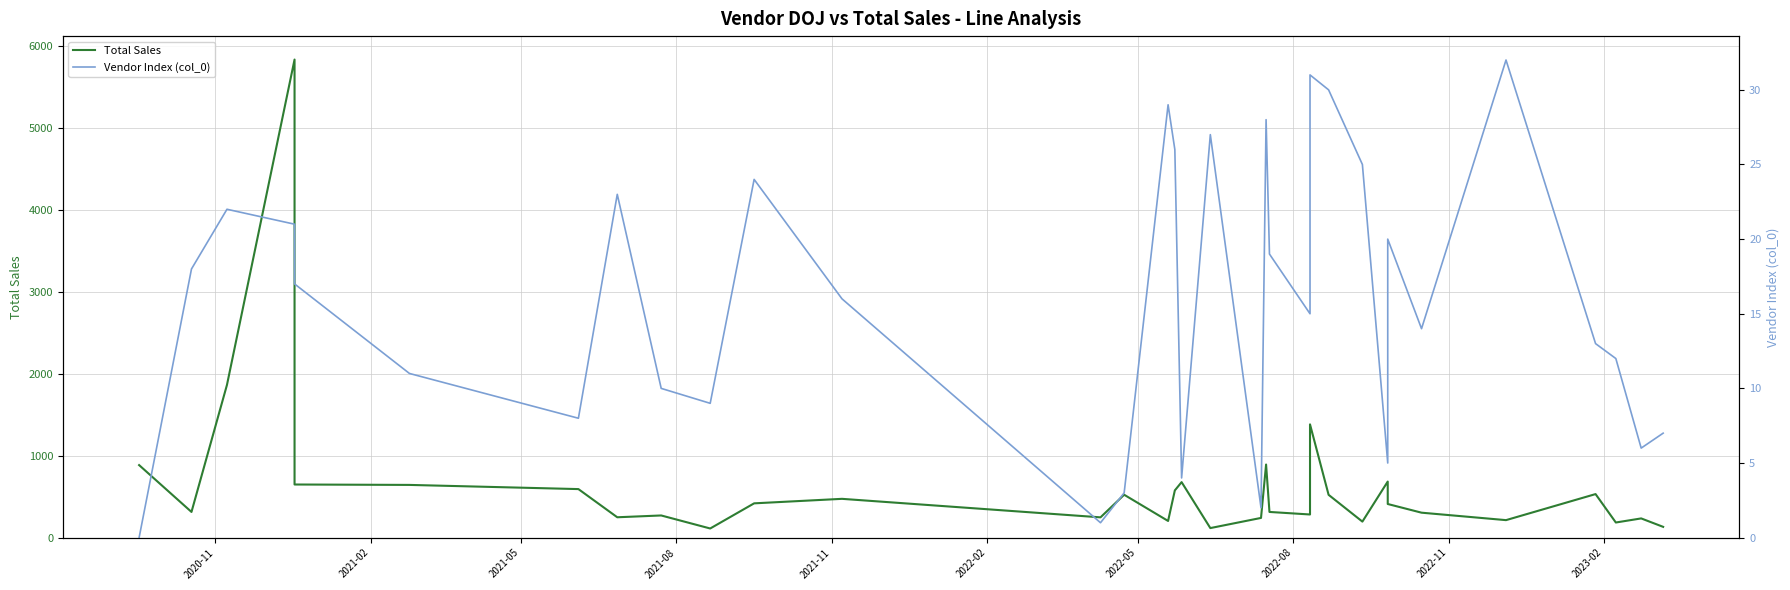

True or false: Total Sales and Vendor Index (col_0) cross at least once.

False